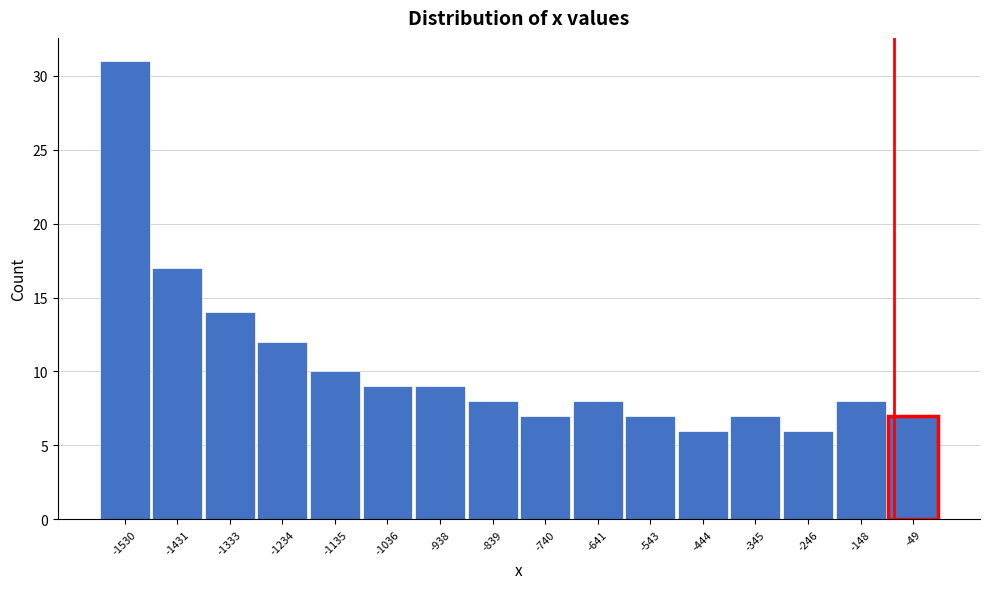

Which range on the x-axis has the tallest bar?

-1580 to -1480